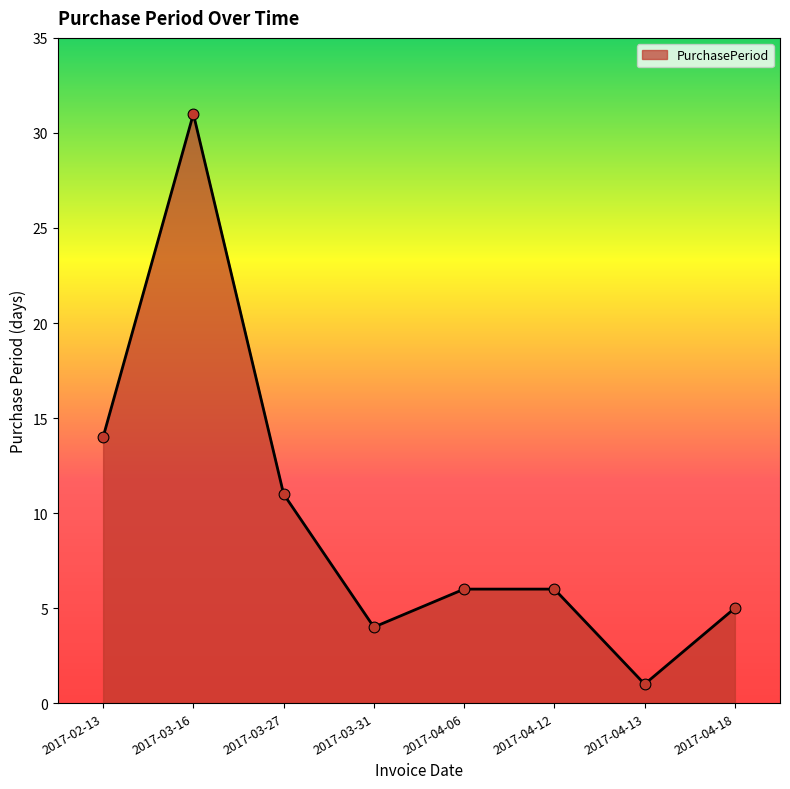

What is the change in value from 2017-03-31 to 2017-04-12?

+2